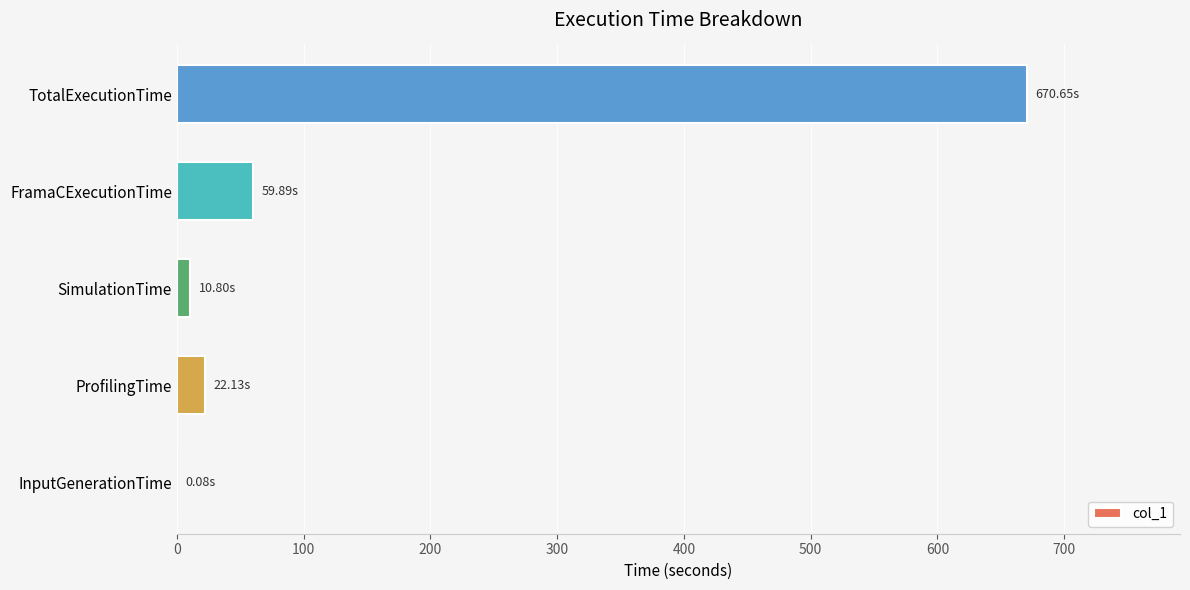

How many distinct data groups are displayed?

1